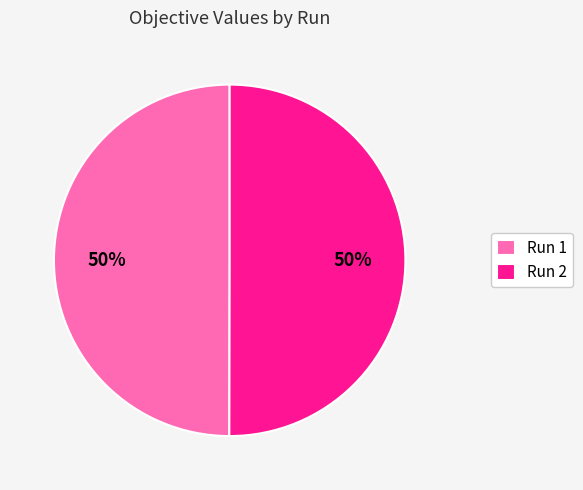

To the nearest percent, what percentage of the pie is Run 1?

50%